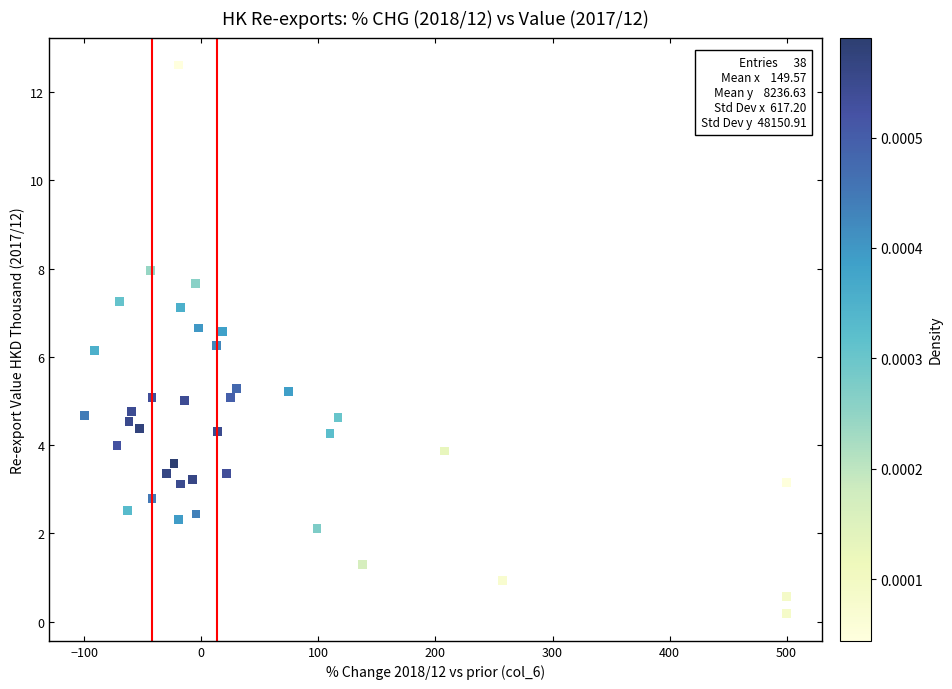

What is the range of X values (max minus min)?

600.0